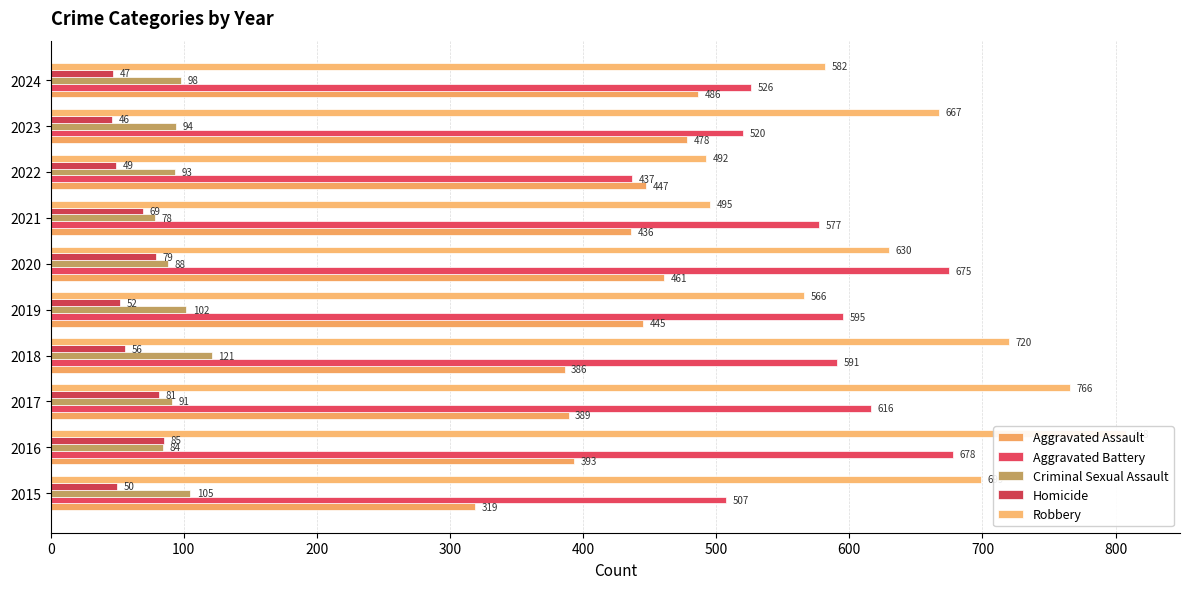

What are all the series names shown in the legend?

Aggravated Assault, Aggravated Battery, Criminal Sexual Assault, Homicide, Robbery